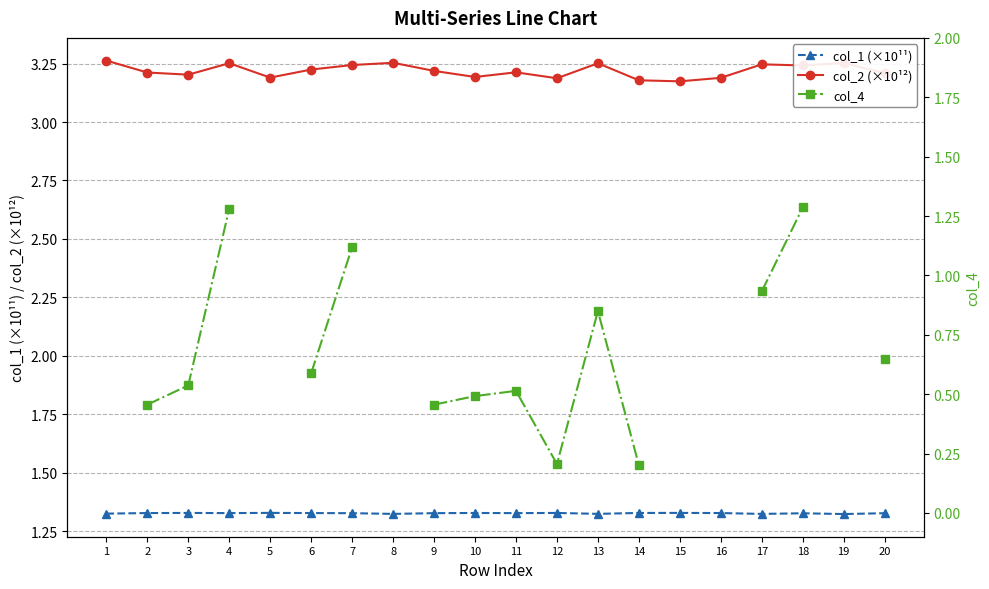

How many data points does each series have?

20